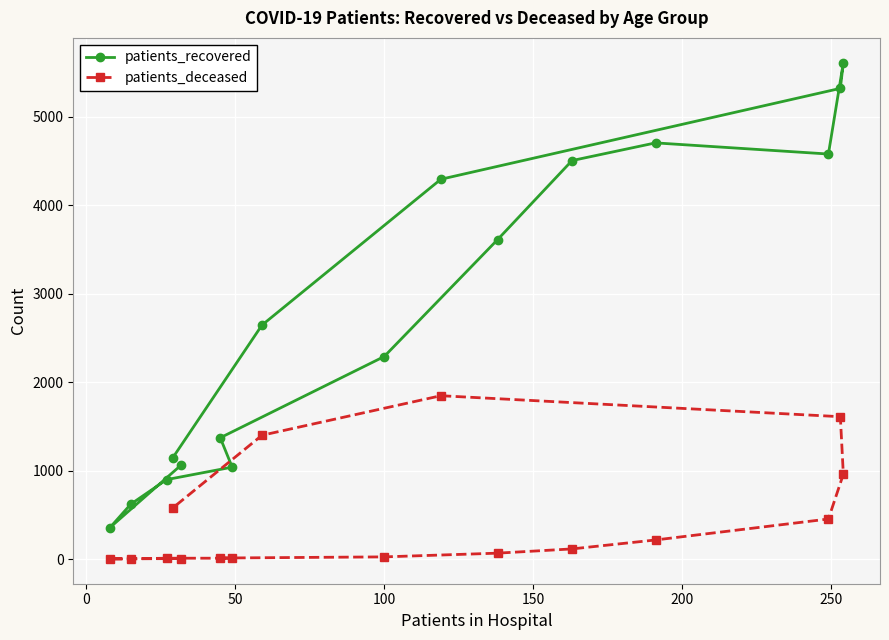

What is the average value of the patients_recovered series?

2751